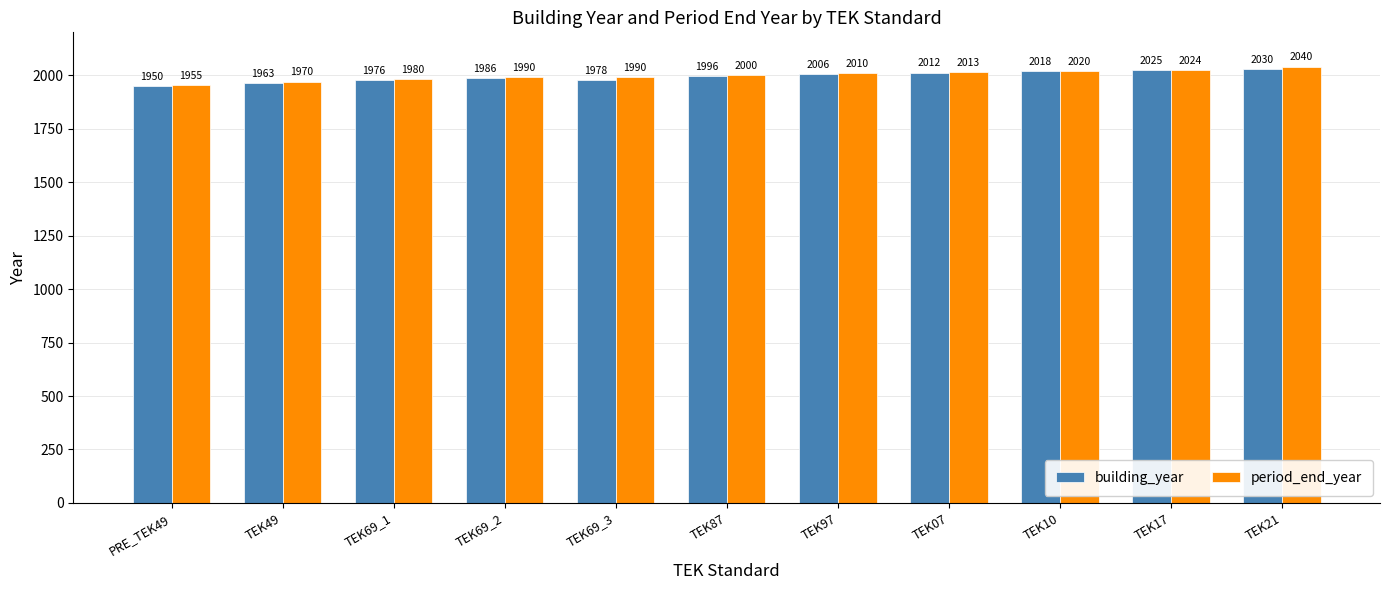

The period_end_year series shows 2020 at TEK10. True or false?

True